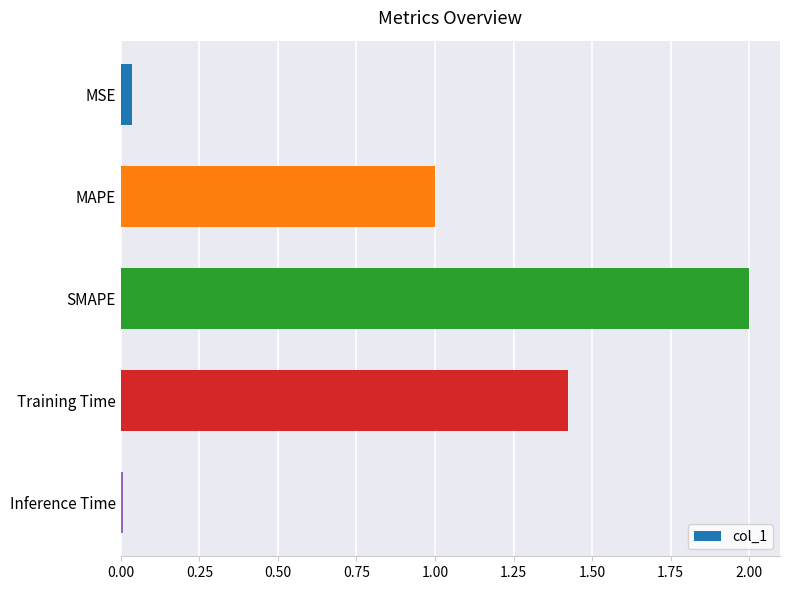

List the labels in order of value, largest first.

SMAPE, Training Time, MAPE, MSE, Inference Time